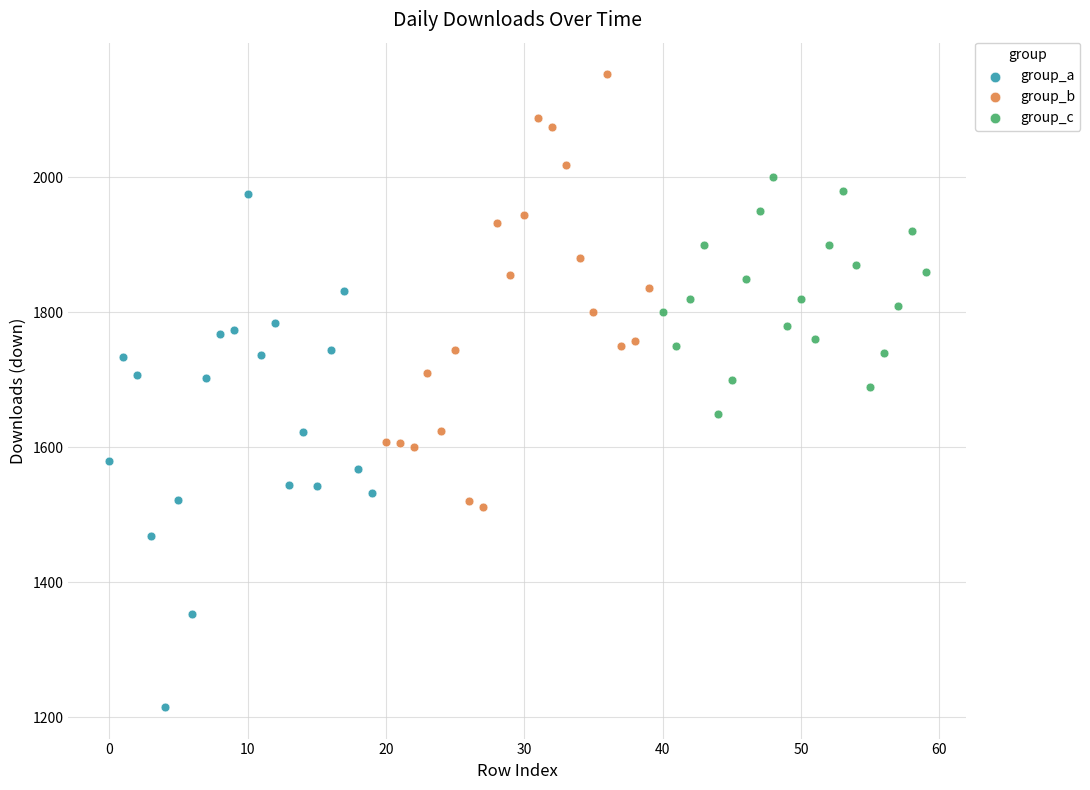

What are all the series names shown in the legend?

group_a, group_b, group_c